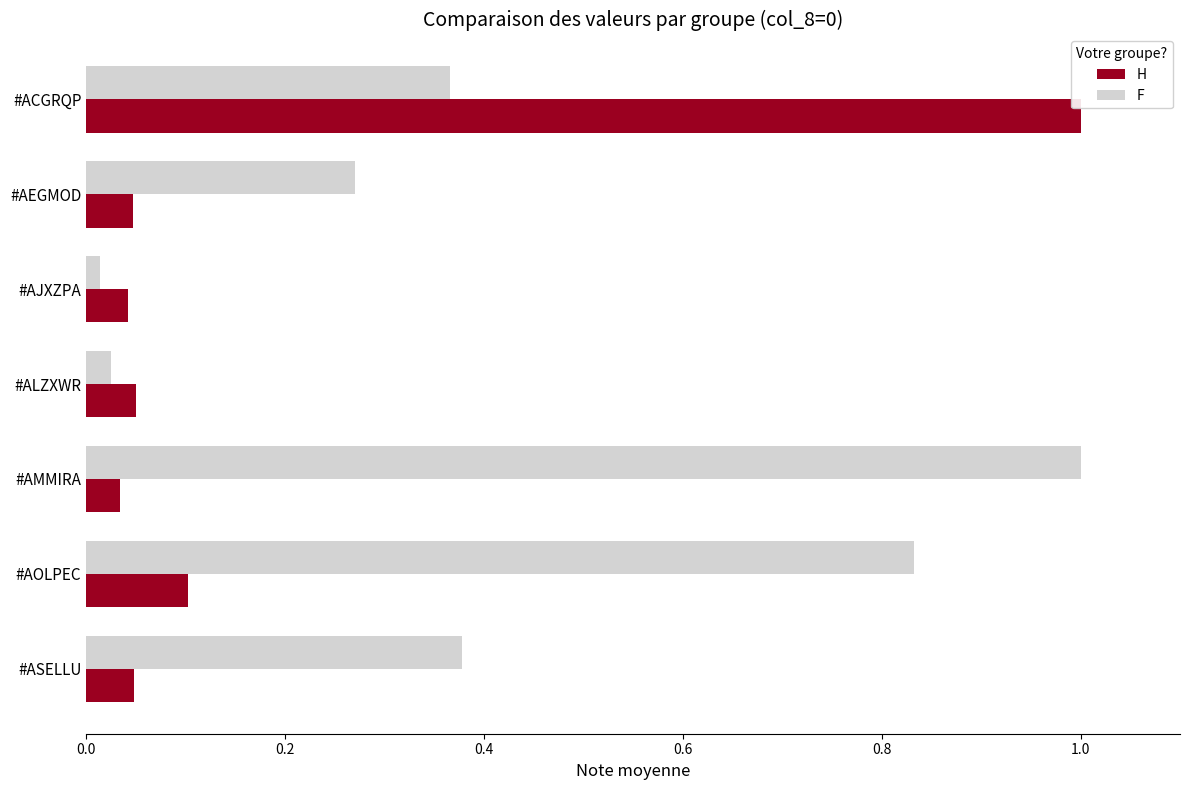

At how many categories does at least one series exceed 0?

7